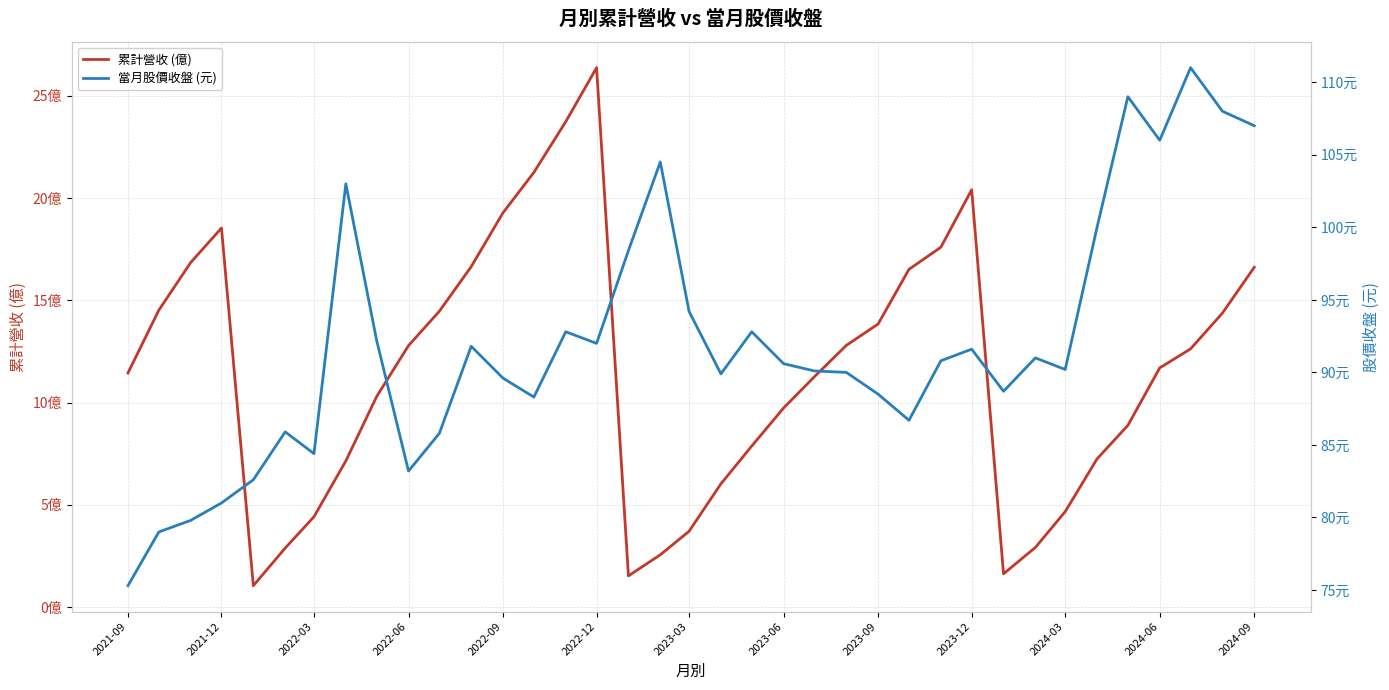

Which series changed the most between 2022-09 and 18?

當月股價收盤 (元)